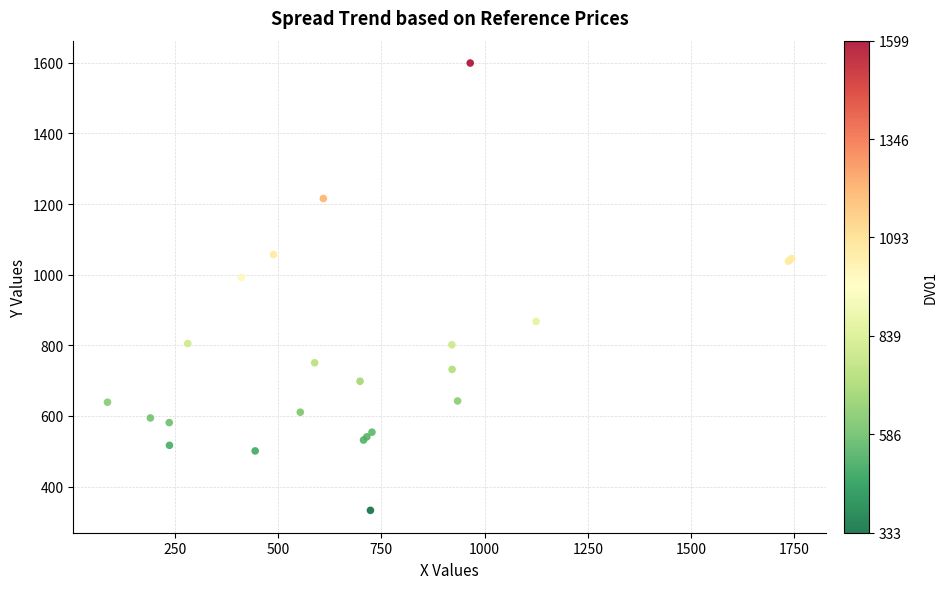

What Y value in the scatter plot is closest to 965?

991.9